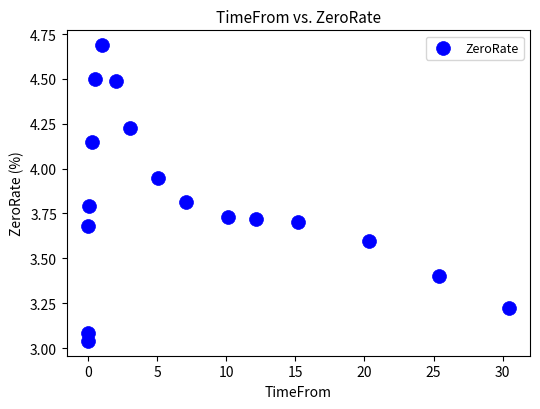

What is the range of X values (max minus min)?

30.5